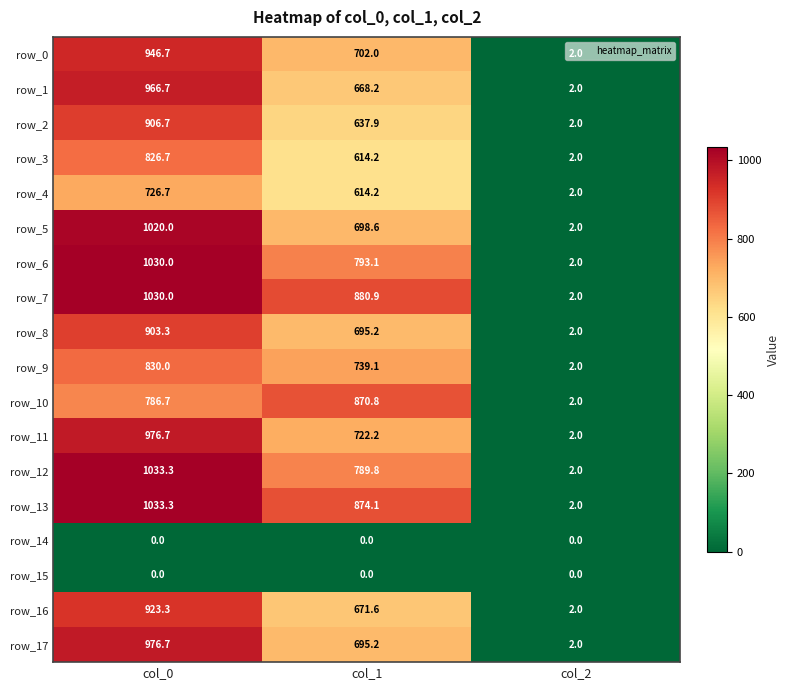

What is the sum of the row_5 values at col_2 and col_0?

1022.0